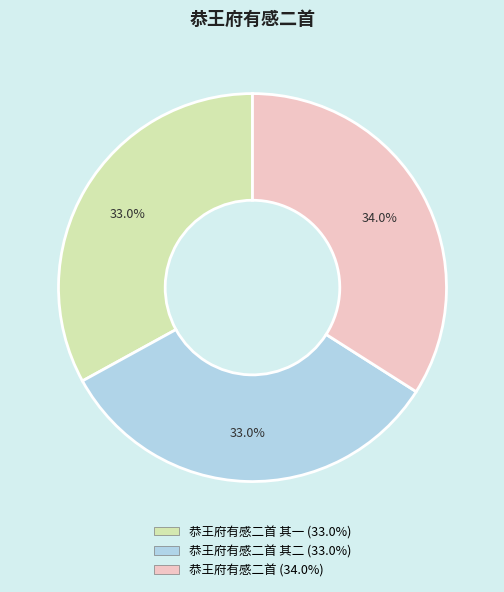

Is there a majority slice in this chart?

No